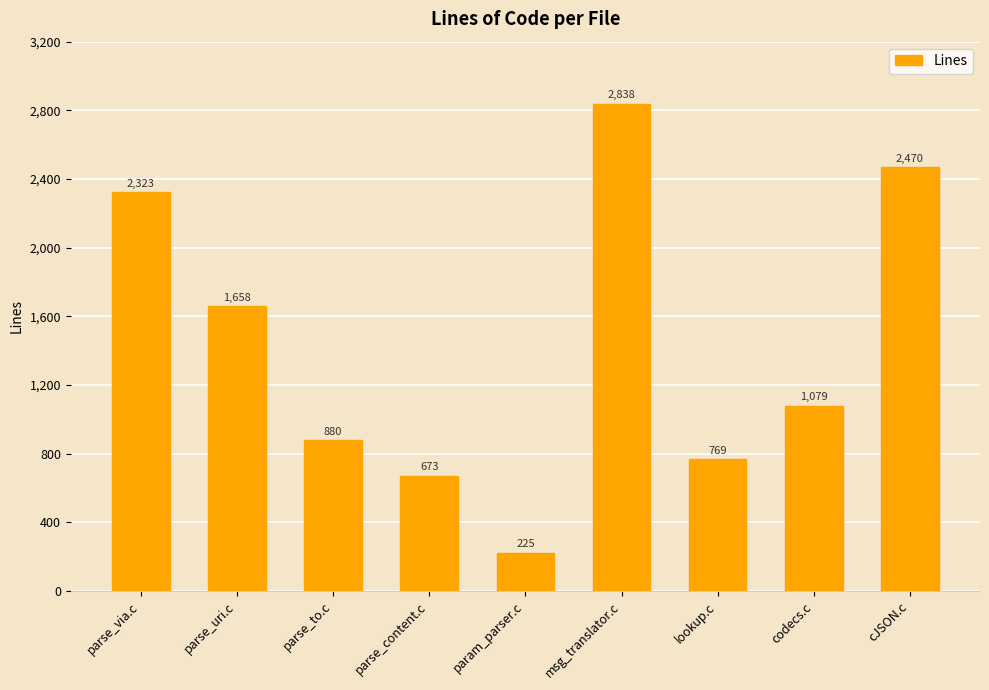

What is the sum of all values?

12915